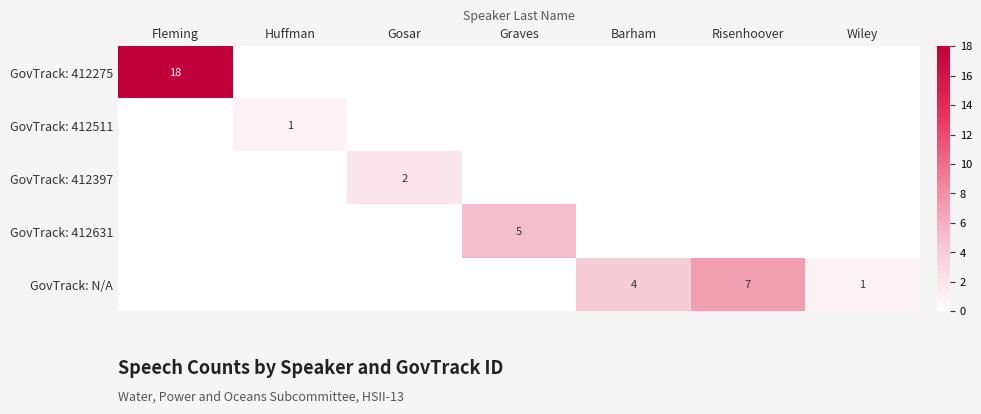

What is the difference between the highest and lowest values at Graves?

5